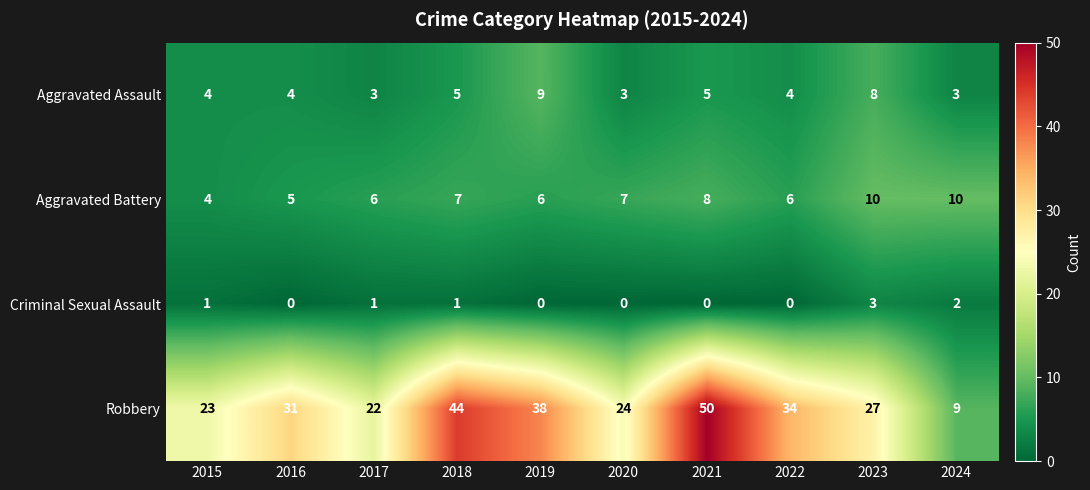

At how many categories does at least one series exceed 3?

10